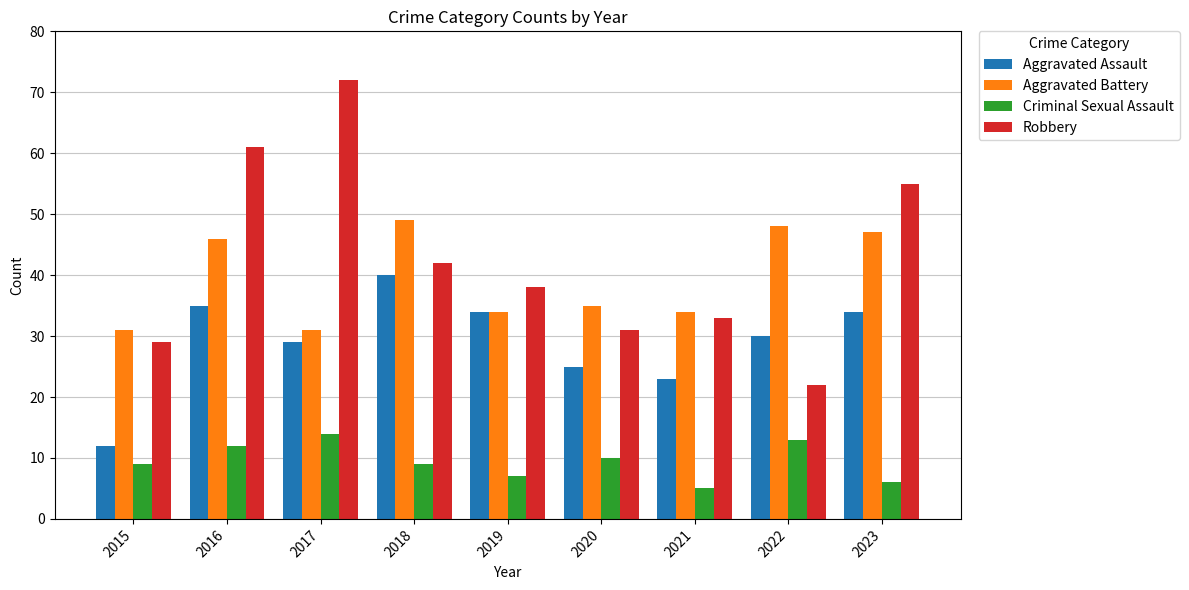

What is the difference between the Criminal Sexual Assault values at 2017 and 2020?

4